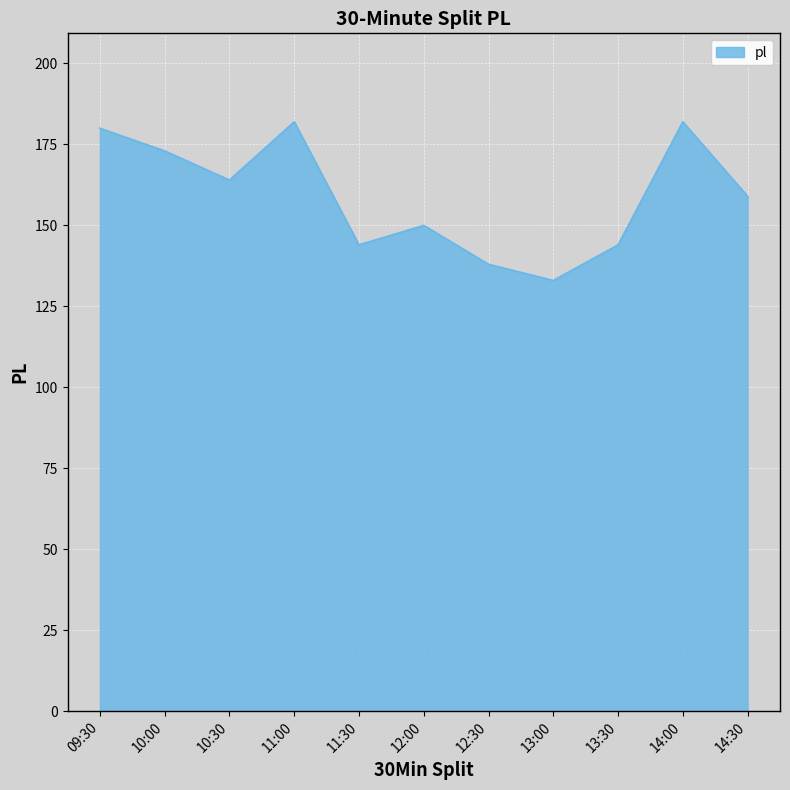

Reading left to right, extract all data points from this chart.

09:30=180	10:00=173	10:30=164	11:00=182	11:30=144	12:00=150	12:30=138	13:00=133	13:30=144	14:00=182	14:30=159